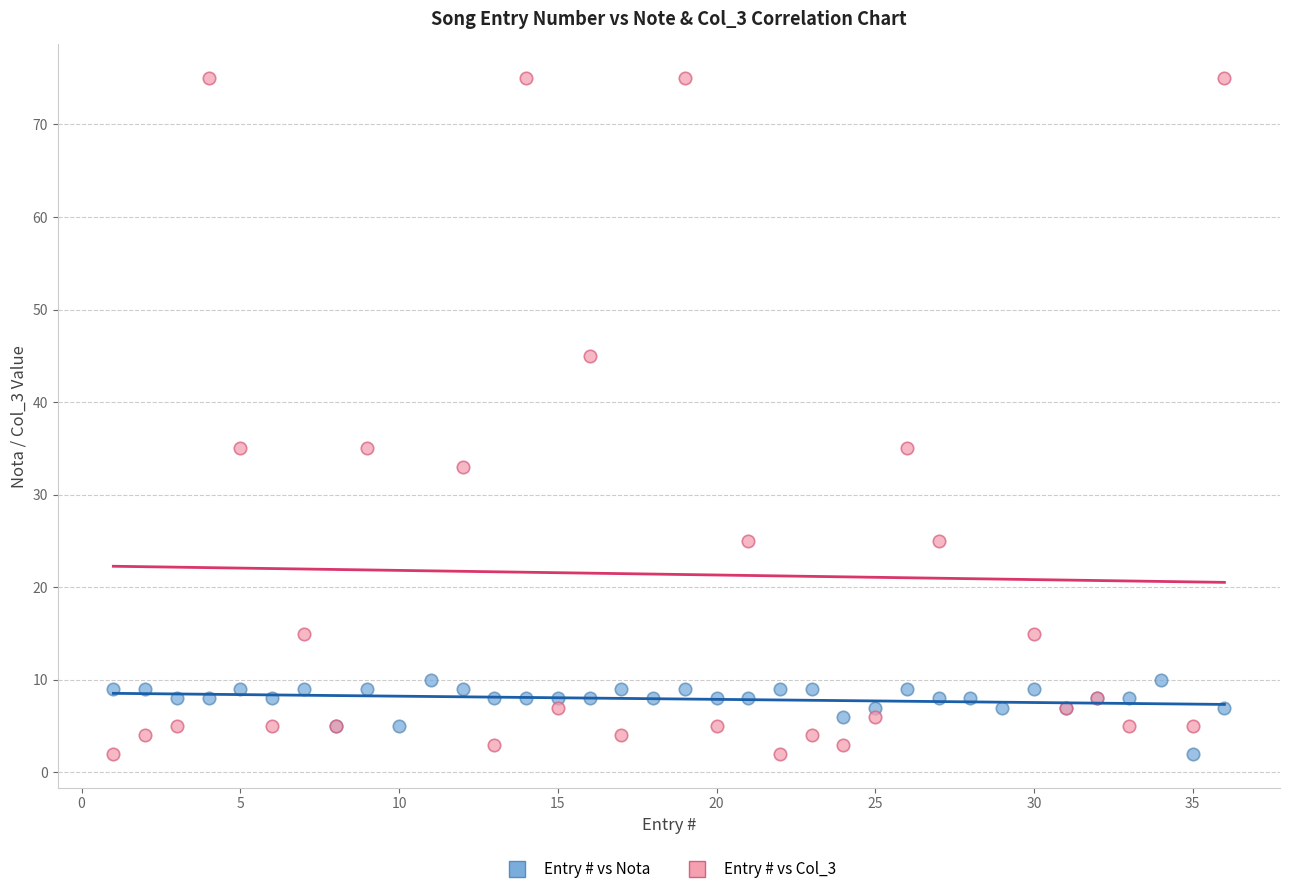

Which series reaches the maximum Y coordinate?

Entry # vs Col_3